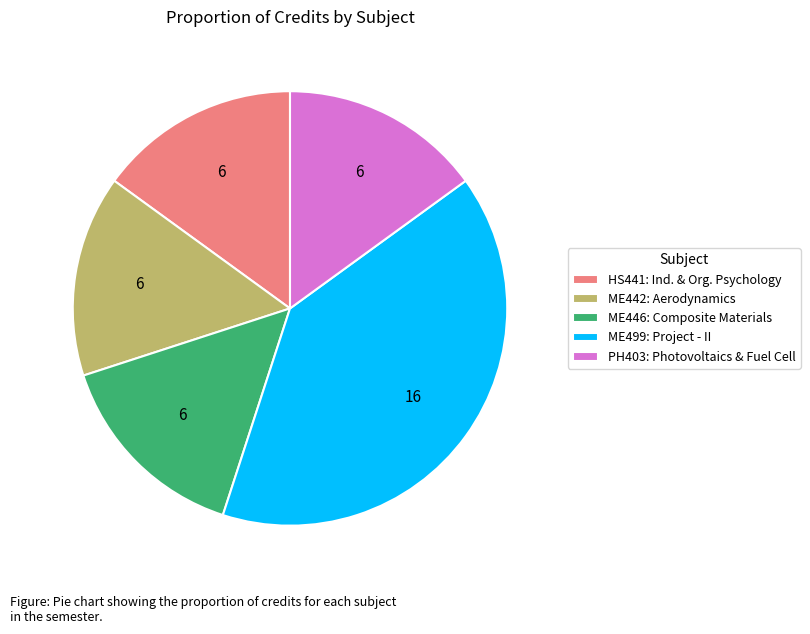

How many segments does this pie chart have?

5